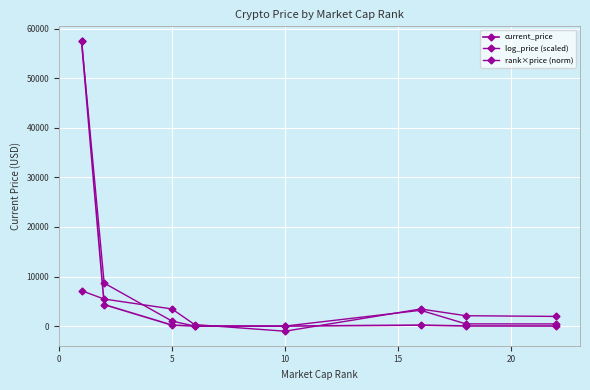

Rank the series by their average value, from highest to lowest.

rank×price (norm), current_price, log_price (scaled)